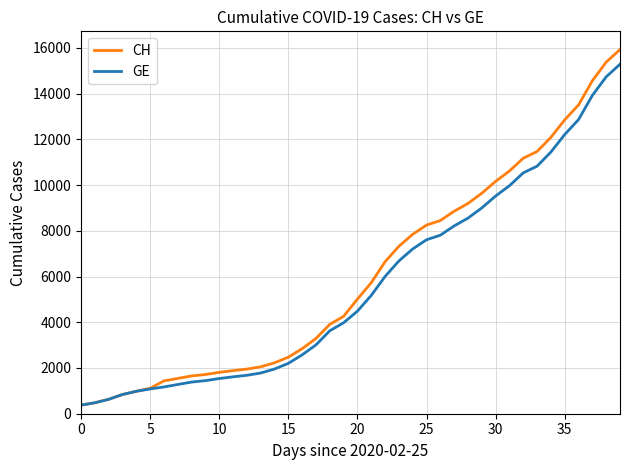

Which series has the widest spread of values?

CH